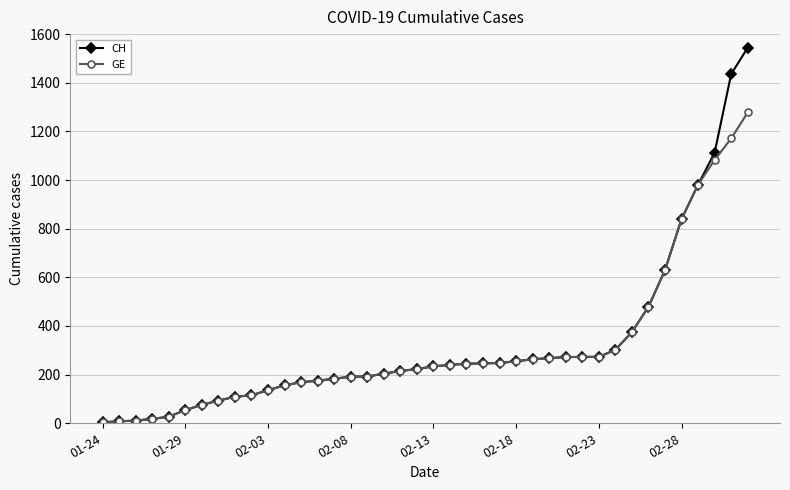

Which series has the largest range (max minus min)?

CH